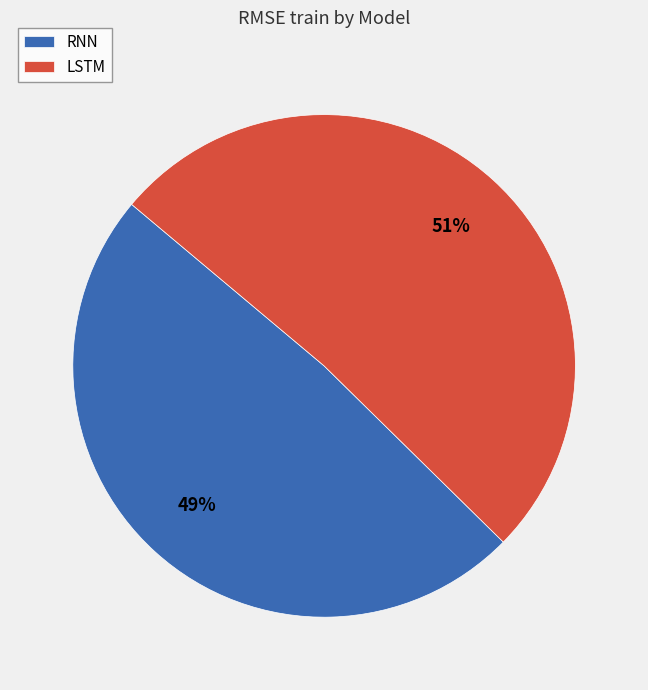

Combined, do RNN and LSTM account for over 50%?

Yes